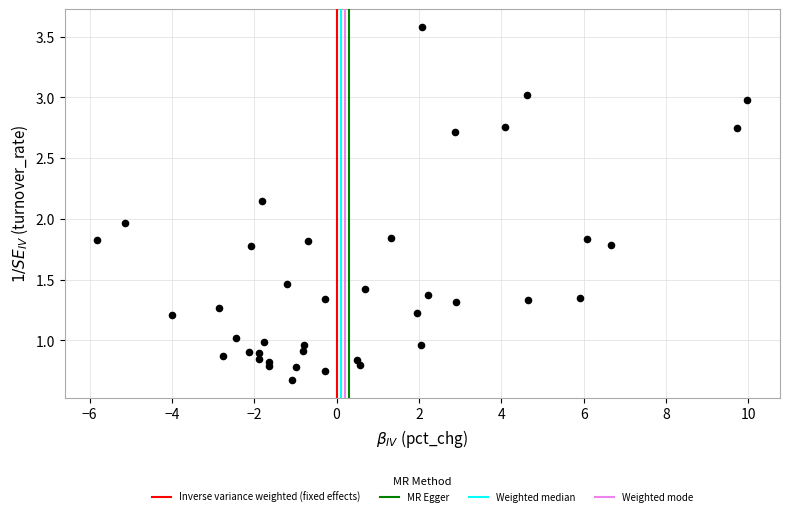

What is the range of Y values (max minus min)?

2.9